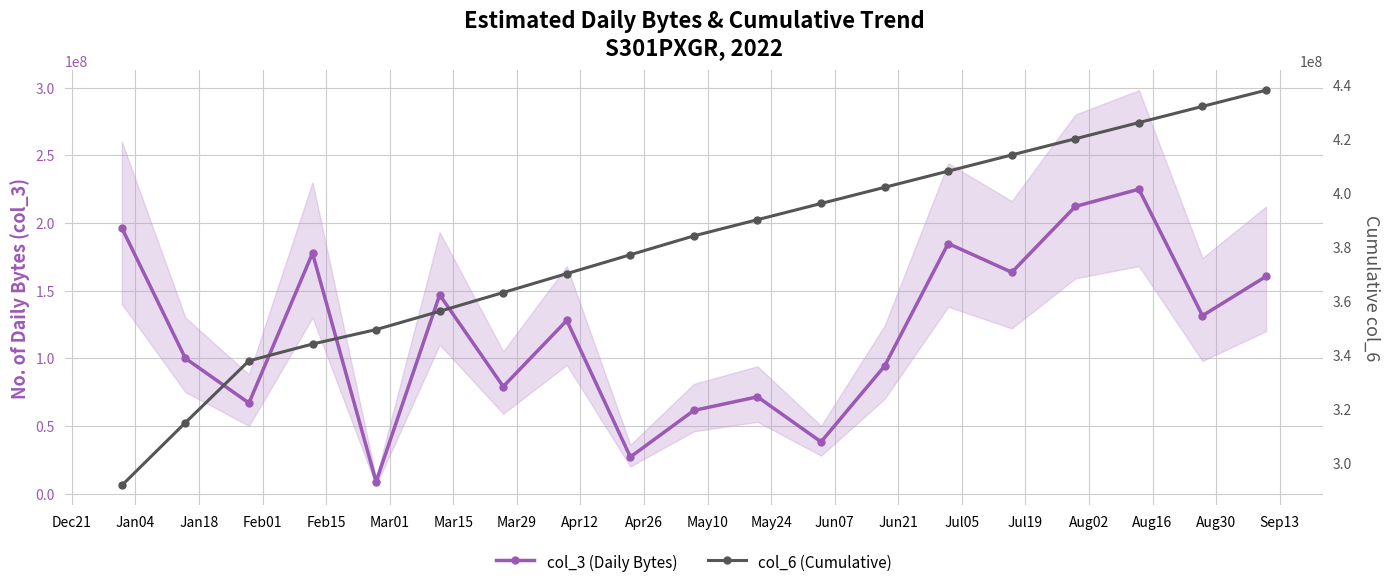

Is the value of col_6 (Cumulative) at Apr26 greater than the value of col_3 (Daily Bytes) at Aug30?

Yes